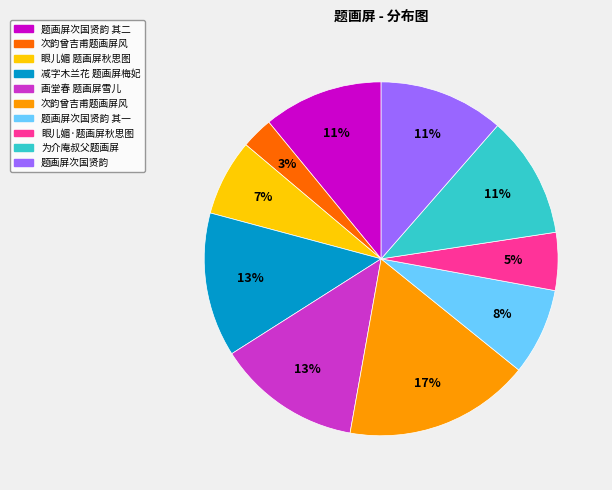

Is there a majority slice in this chart?

No